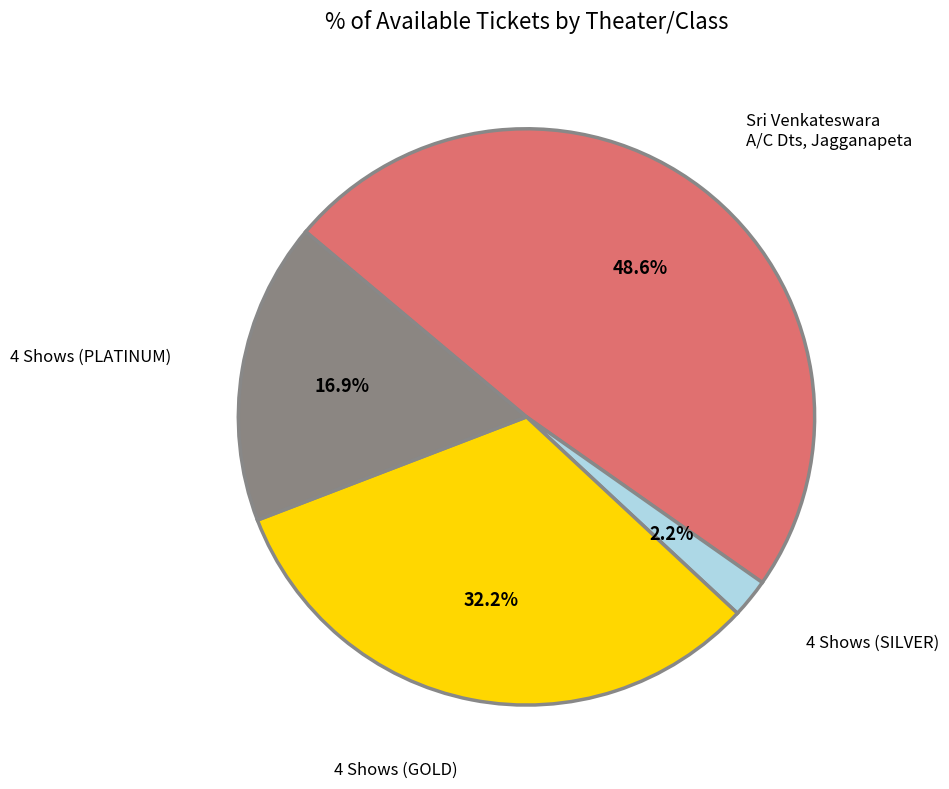

Is there any slice that represents more than half of the pie?

No